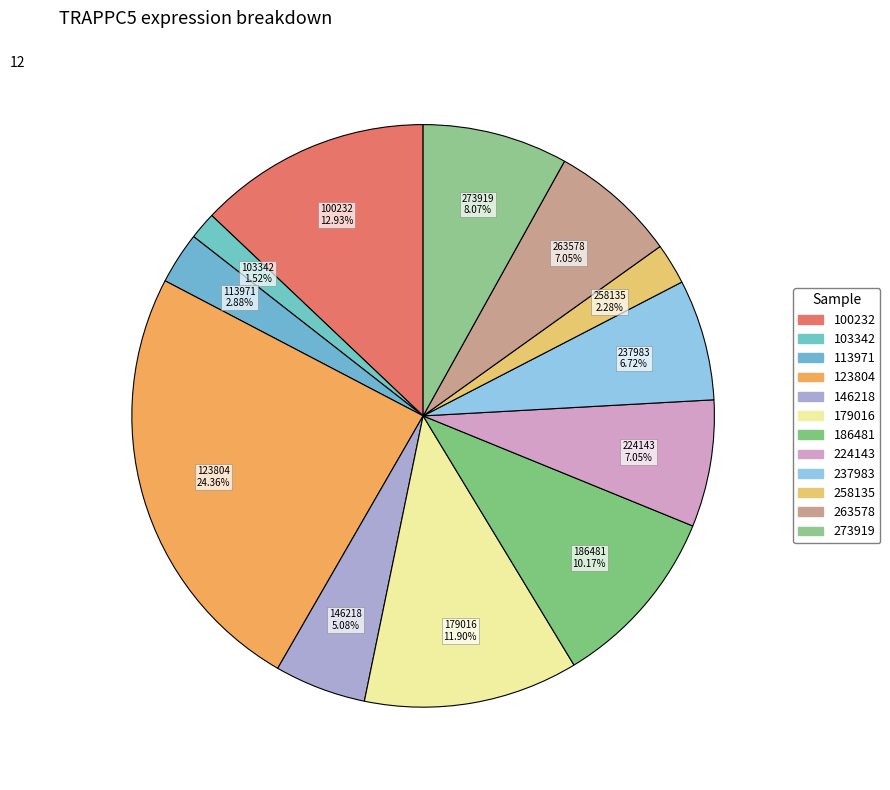

To the nearest percent, what percentage of the pie is 123804?

24%